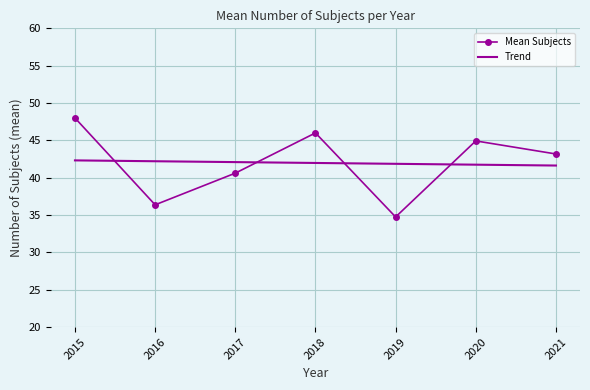

Which series has the largest range (max minus min)?

Mean Subjects